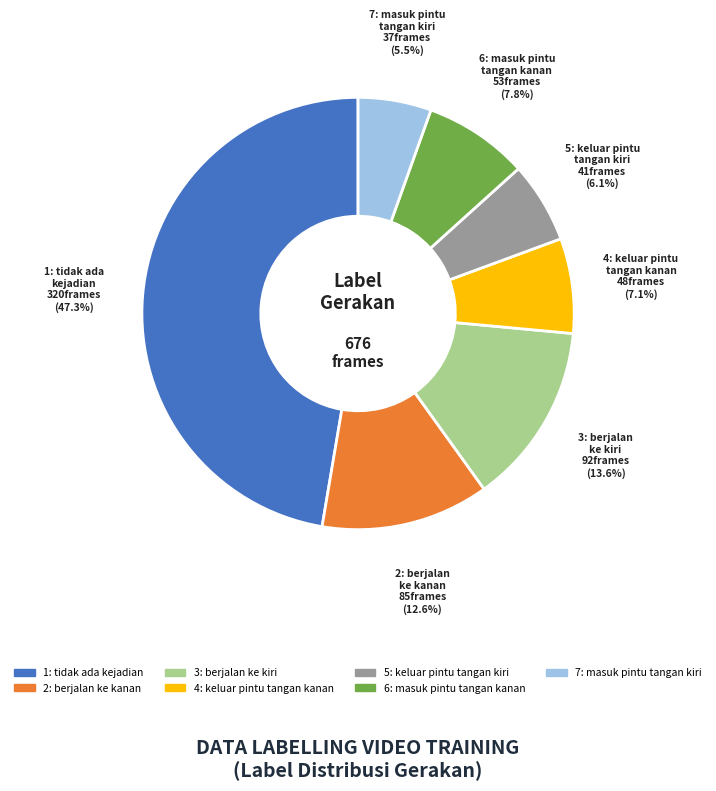

Is there a majority slice in this chart?

No